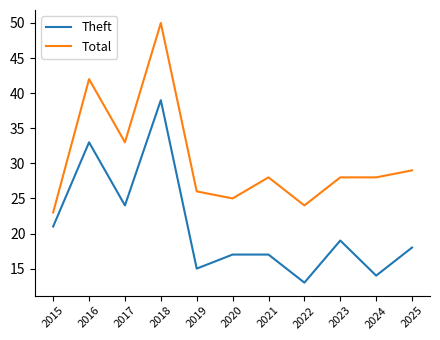

At which category does the chart reach its minimum across all series?

2022